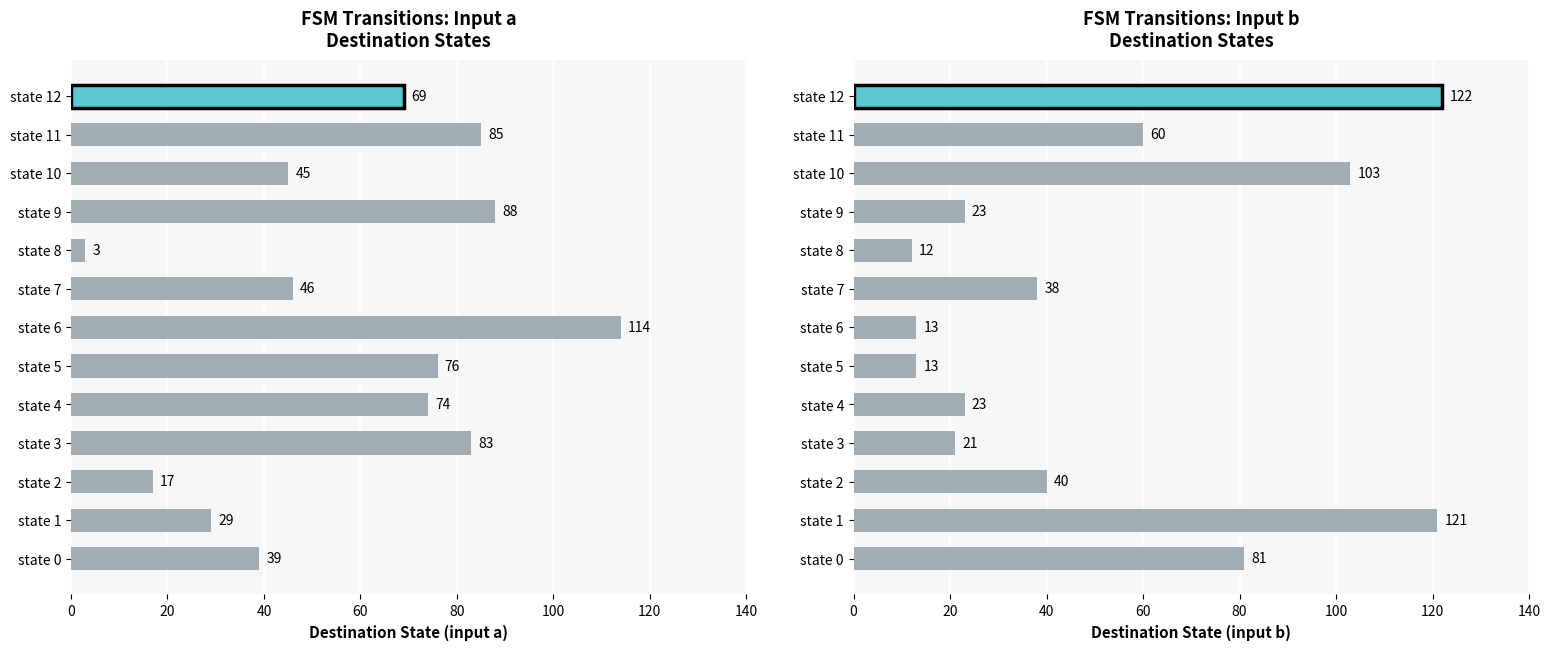

Approximately how many times larger is the value at state 4 compared to state 12?

0.2